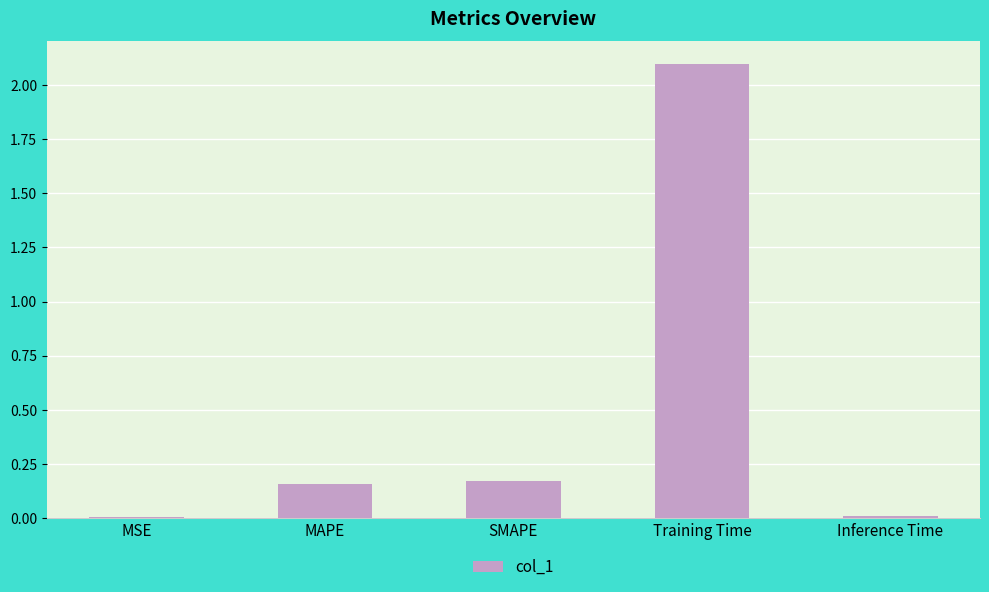

What is the change in value from MSE to Training Time?

+2.1